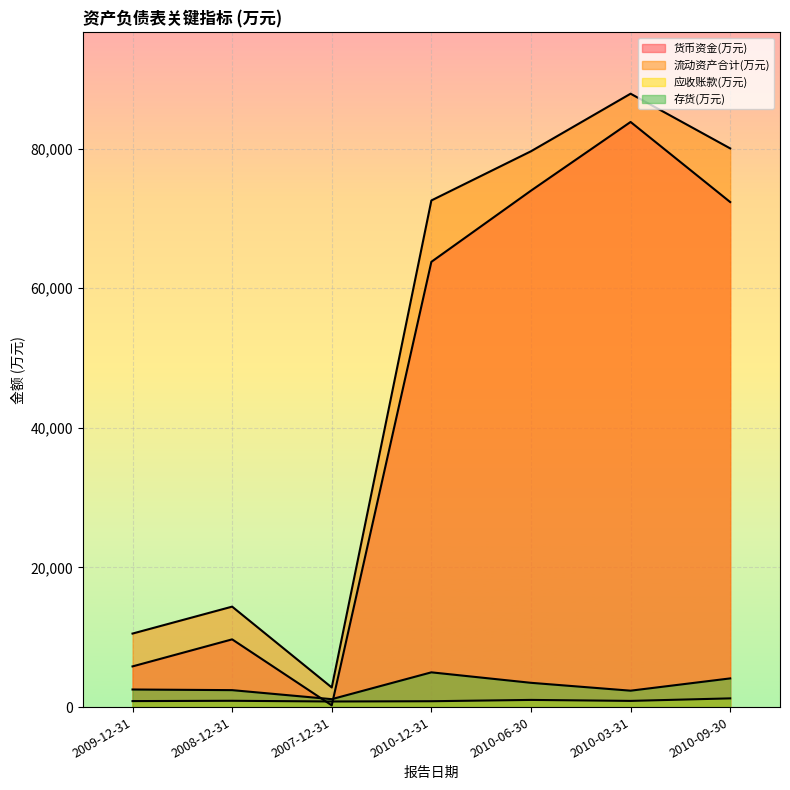

How many distinct data groups are displayed?

4